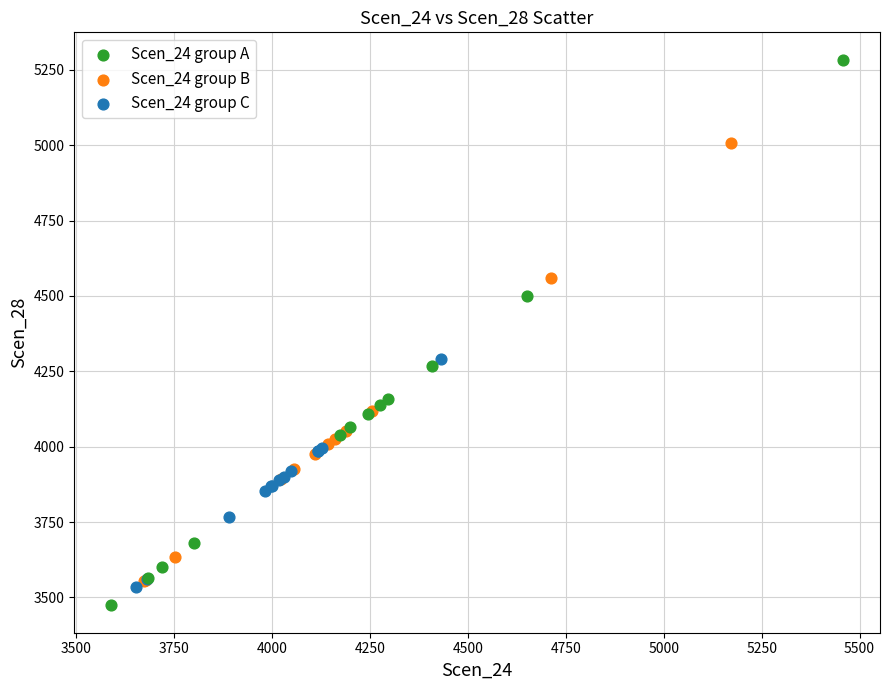

Which series has the widest spread of Y values?

Scen_24 group A